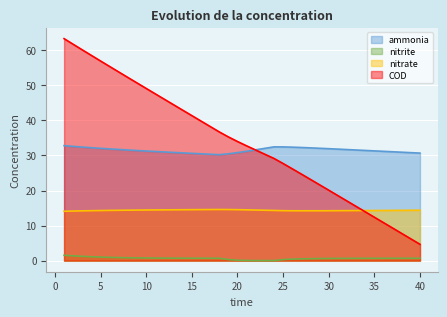

What is the sum of the nitrate values at 32 and 20?

28.8